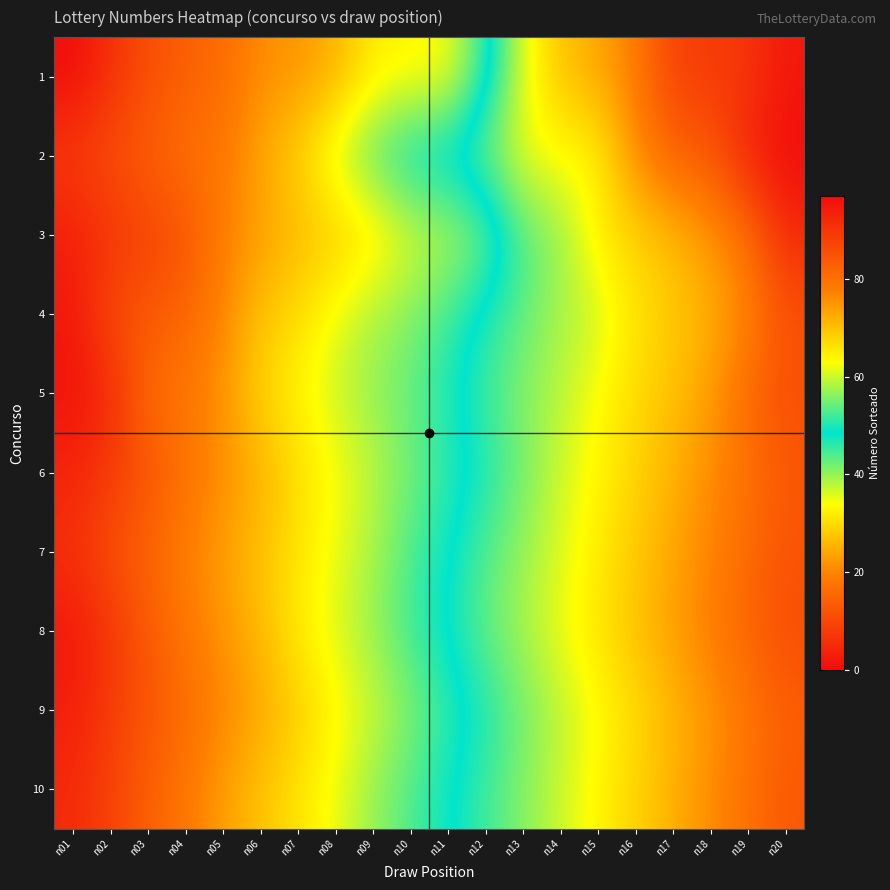

At which category is the sum across all series the highest?

n20